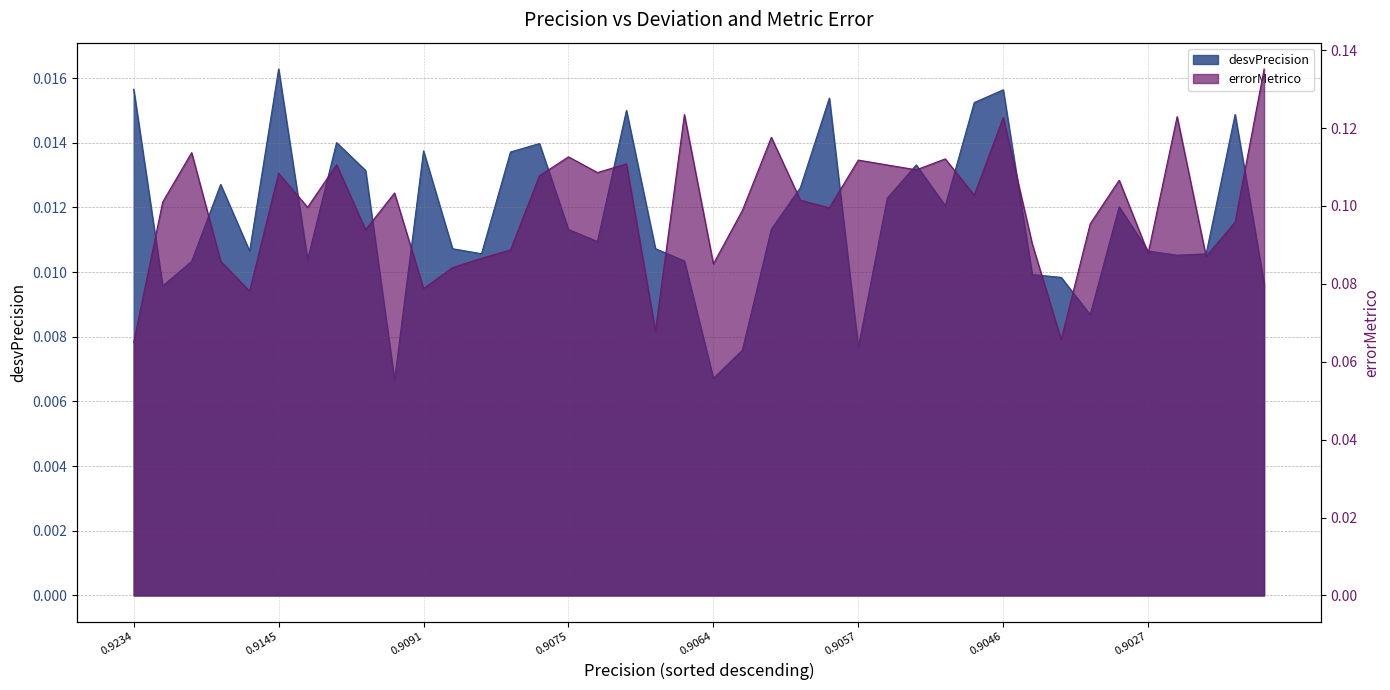

Rank the series at 14 from highest to lowest value.

errorMetrico, desvPrecision